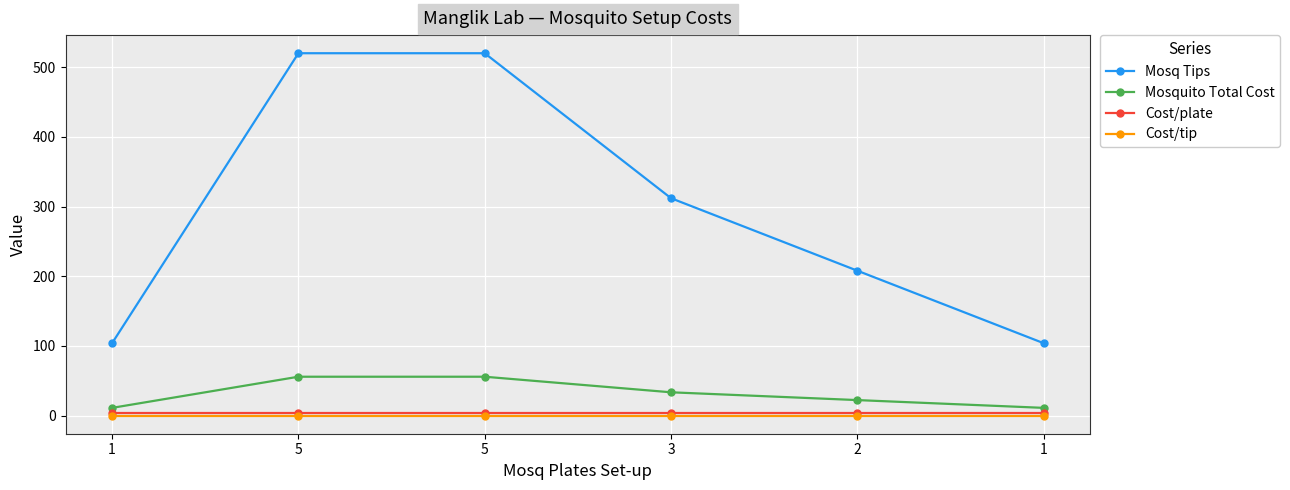

True or false: Mosquito Total Cost and Cost/tip intersect in this chart.

False